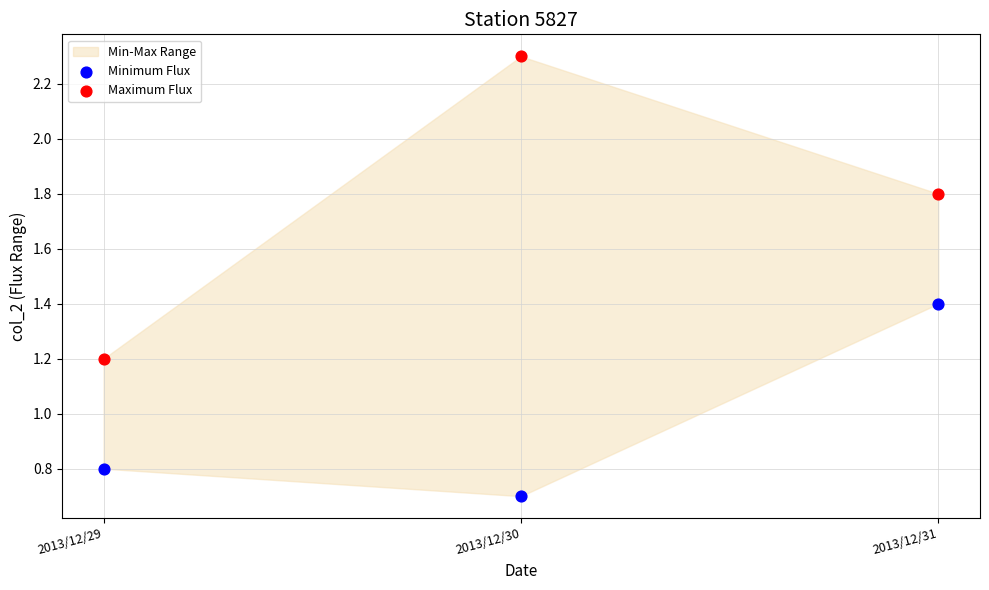

Which series reaches the minimum Y coordinate?

Minimum Flux